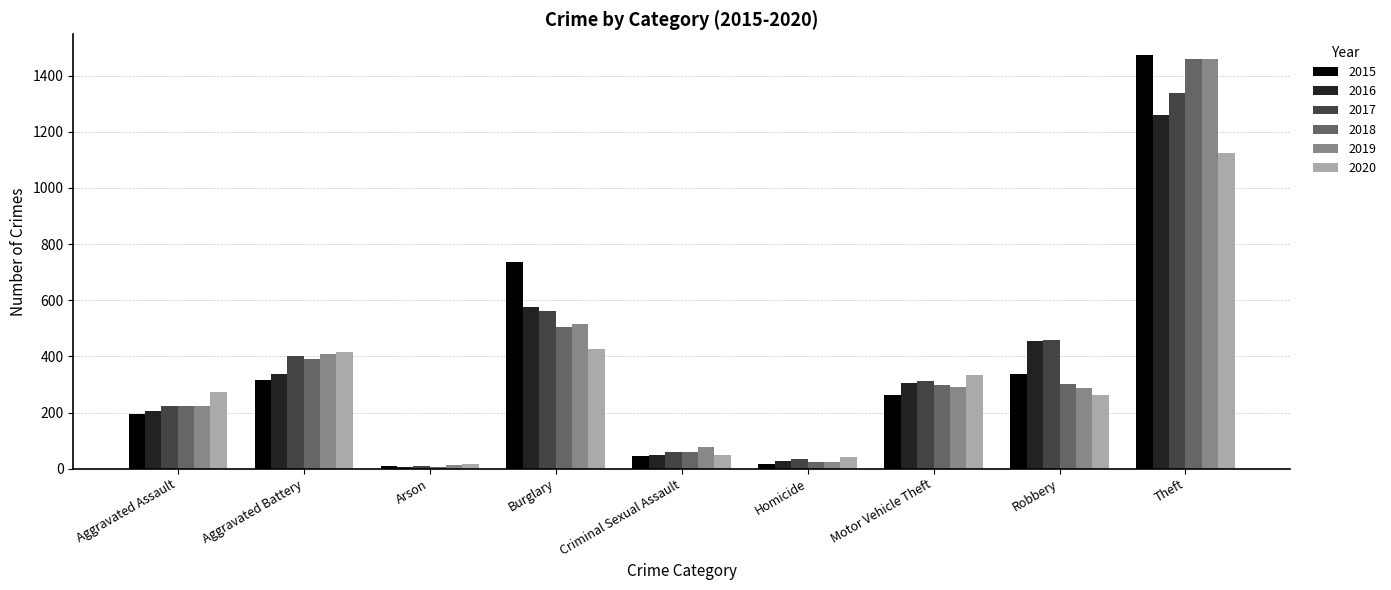

How many bars are there in each group?

6